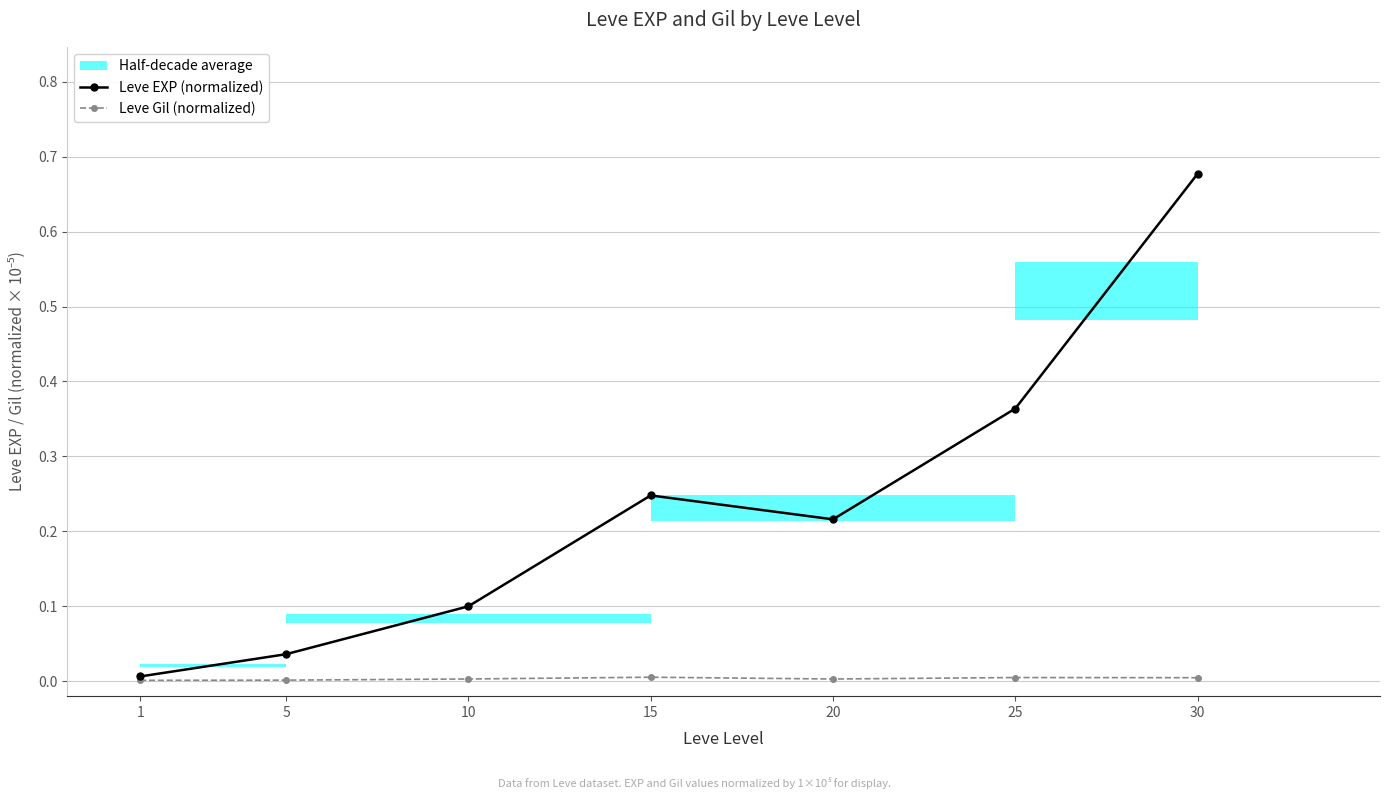

How many lines are shown in the chart?

2